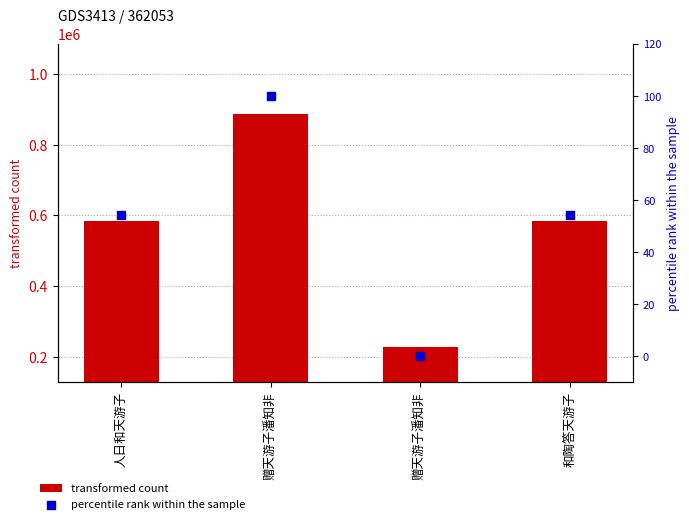

Which series has the largest total across all categories?

transformed count